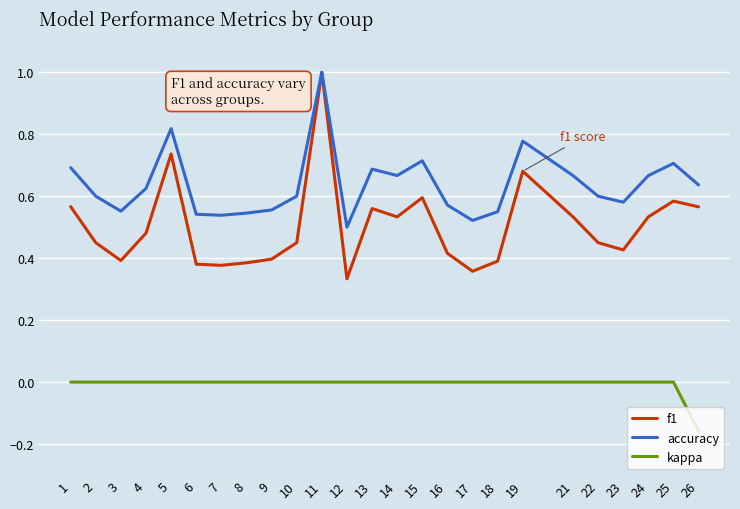

True or false: kappa and f1 cross at least once.

False